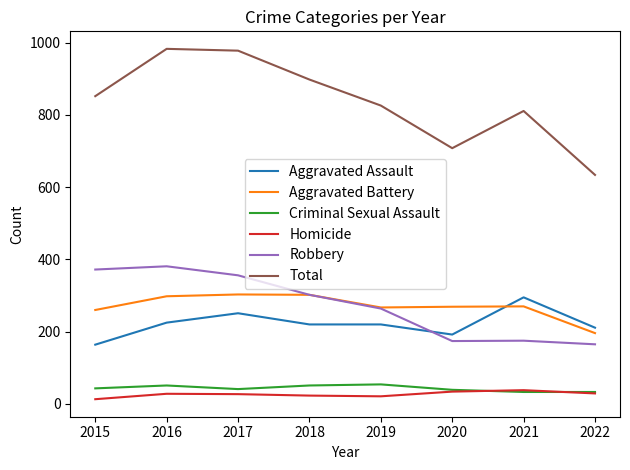

What is the total value across all series at 2018?

1796